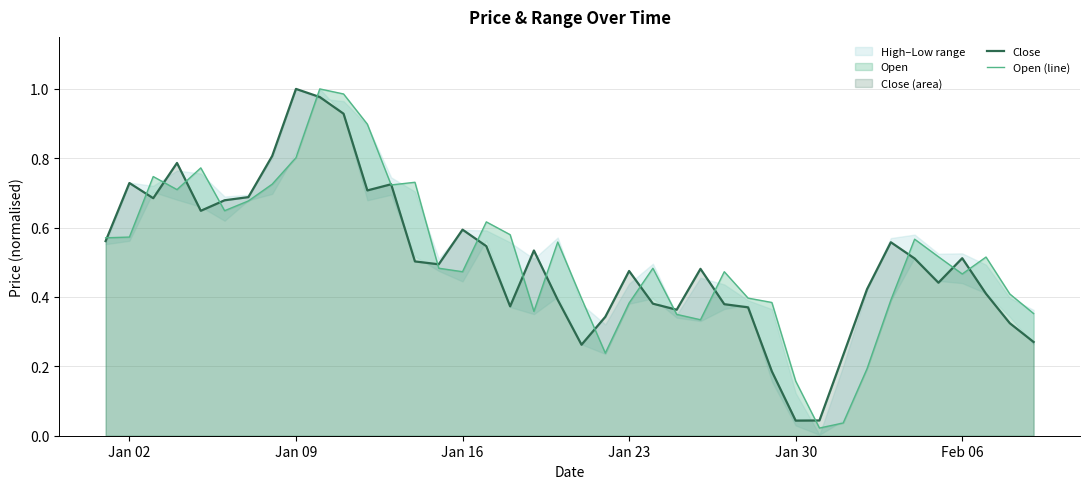

Between 22 and Jan 30, which is larger?

Jan 30